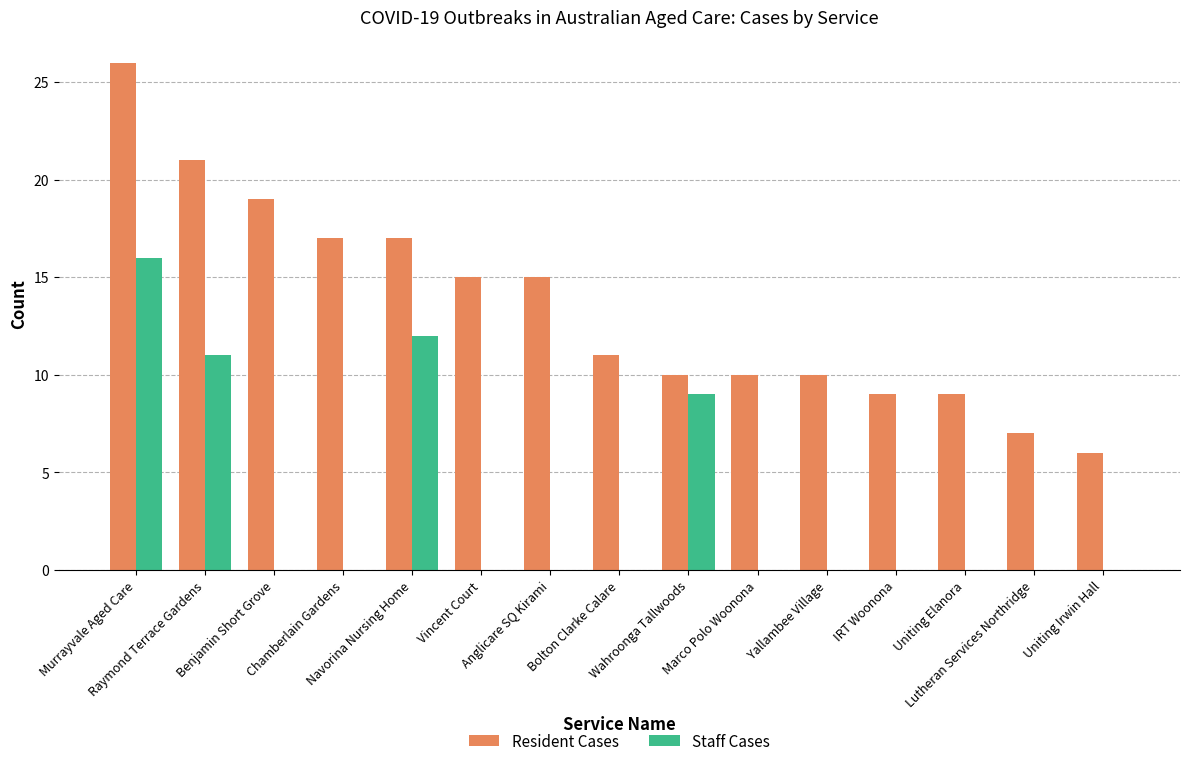

Reading right to left, list all the values displayed in this chart.

Resident Cases: 6	7	9	9	10	10	10	11	15	15	17	17	19	21	26
Staff Cases: 0	0	0	0	0	0	9	0	0	0	12	0	0	11	16